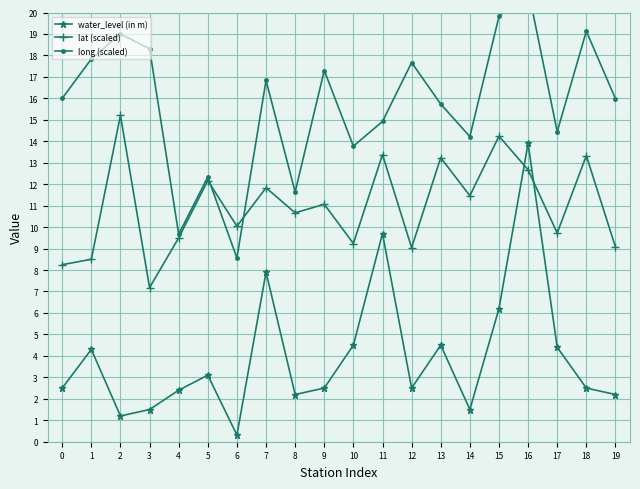

Which series has the largest range (max minus min)?

water_level (in m)